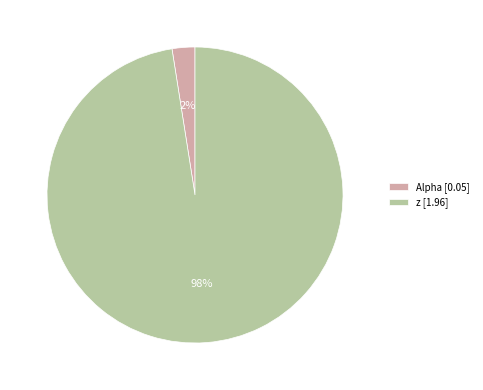

Which slice represents more than half of the pie?

z